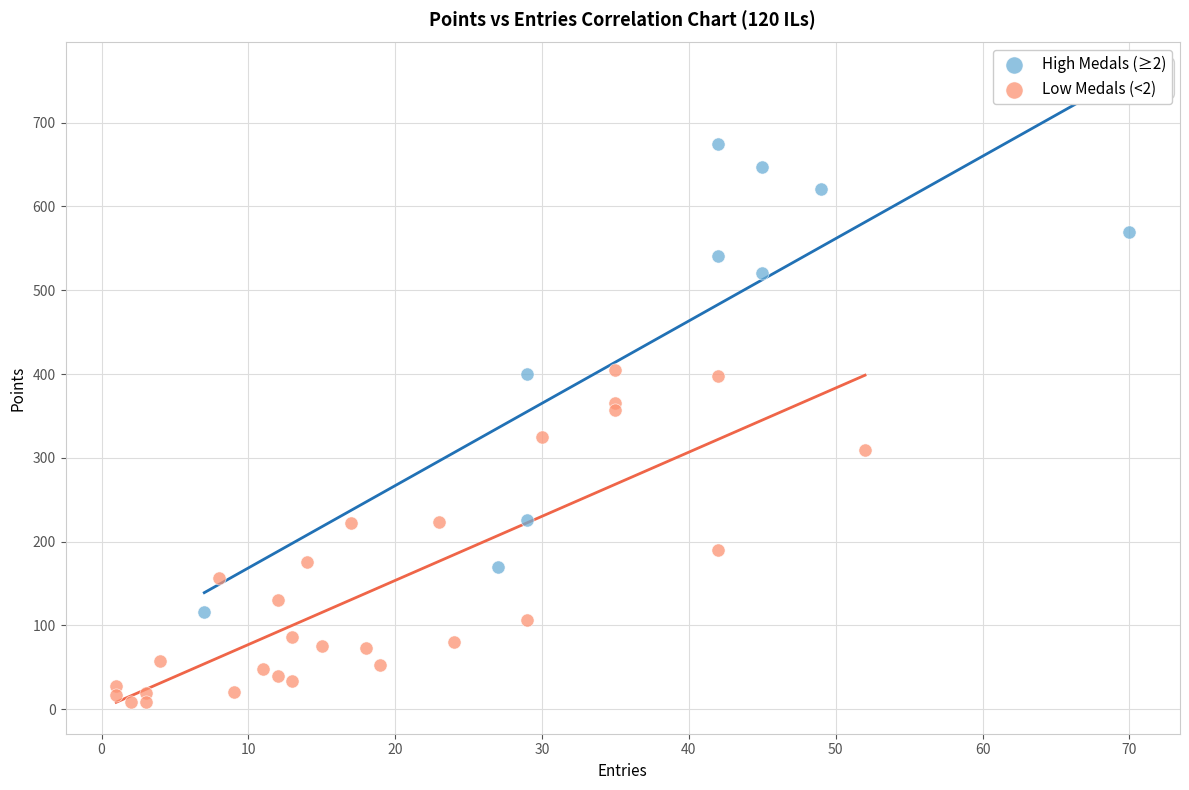

Which series reaches the minimum Y coordinate?

Low Medals (<2)